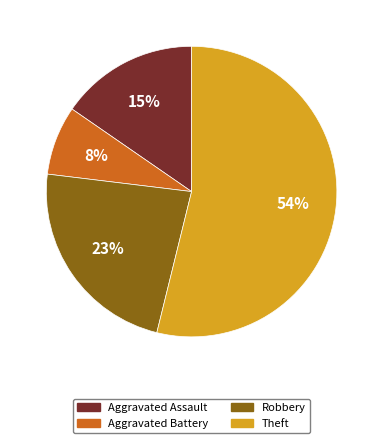

Which slice is the largest?

Theft